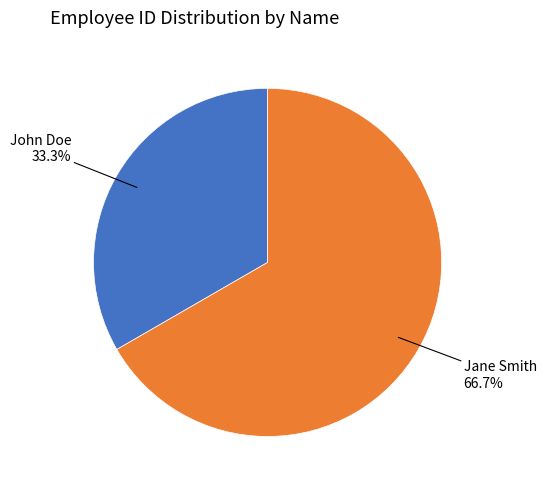

How many slices are in this pie chart?

2